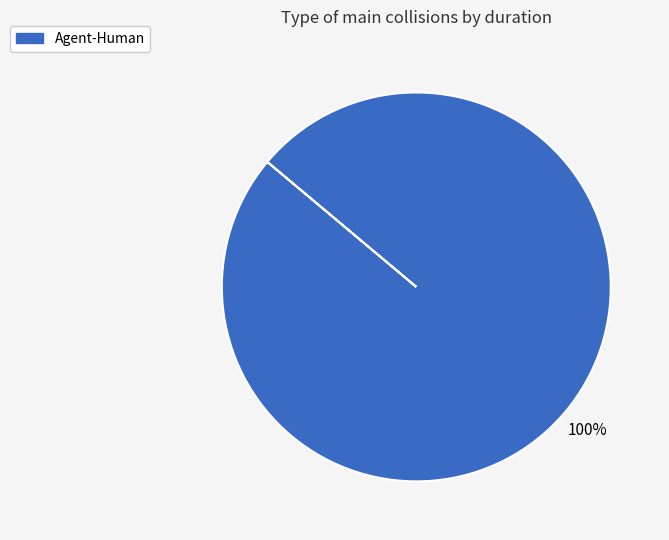

The Agent-Human slice represents 100% of the pie. True or false?

True